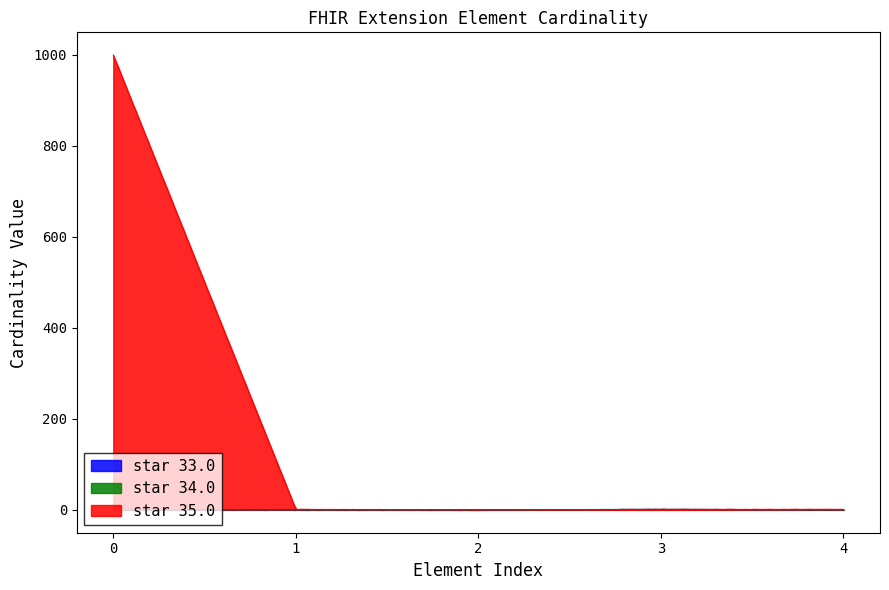

Which series has the largest total across all categories?

star 35.0